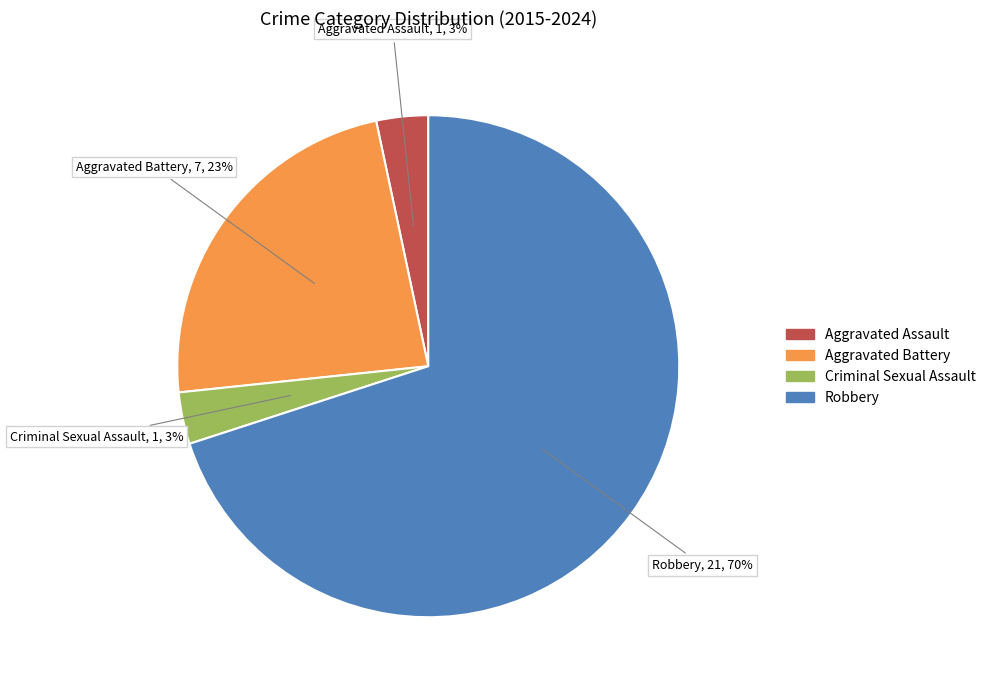

Count the number of slices in the pie.

4